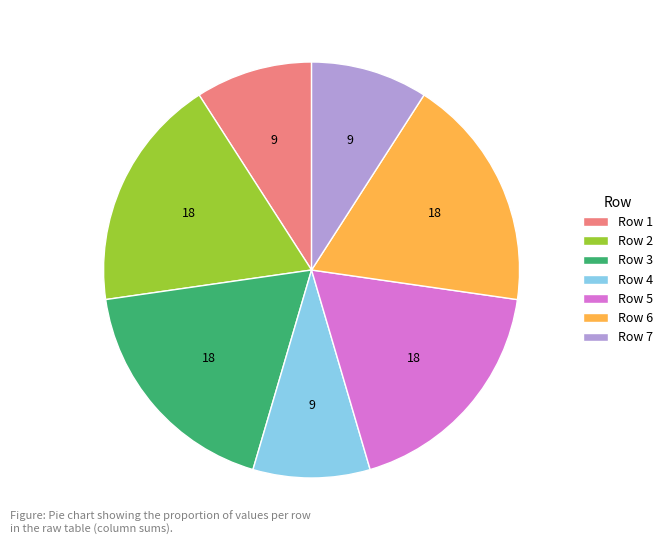

What is the ratio of the value at Row 3 to the value at Row 5?

1.0